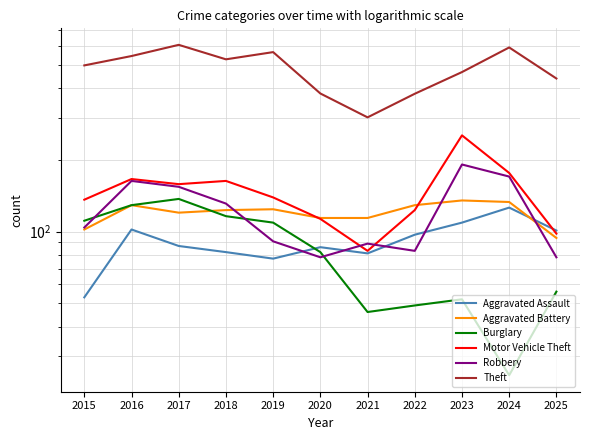

At how many categories does at least one series exceed 60?

11